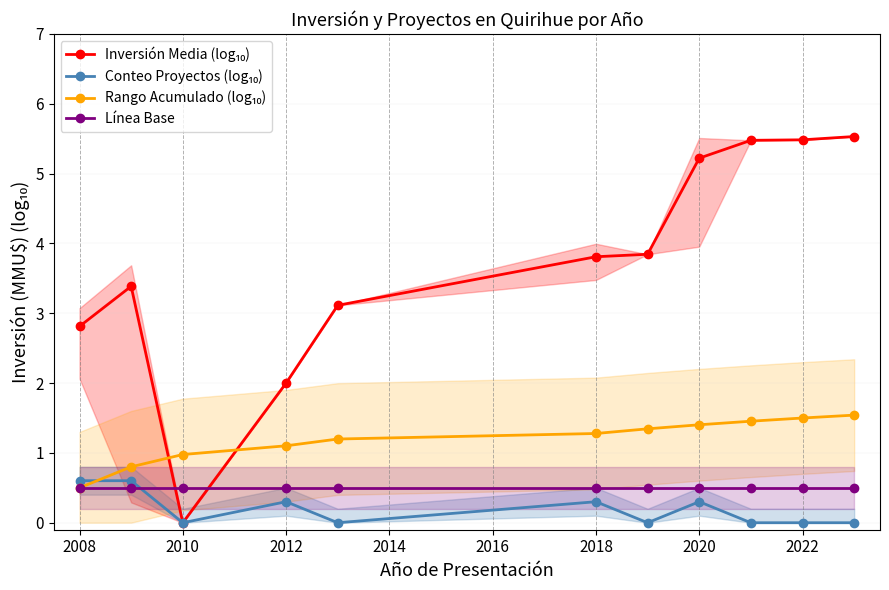

Is it true that Línea Base equals 0.5 at 2008?

True